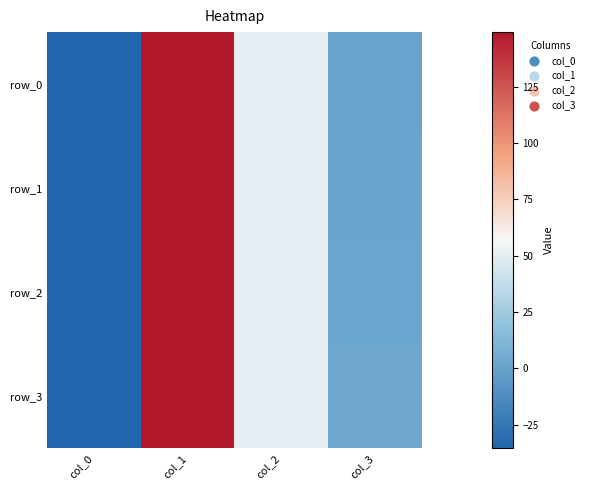

Reading right to left, extract all data points from this chart.

row_0: 0.0	50.0	149.2	-35.4
row_1: 1.0	50.0	149.2	-35.4
row_2: 2.0	50.0	149.2	-35.4
row_3: 3.0	50.0	149.2	-35.4